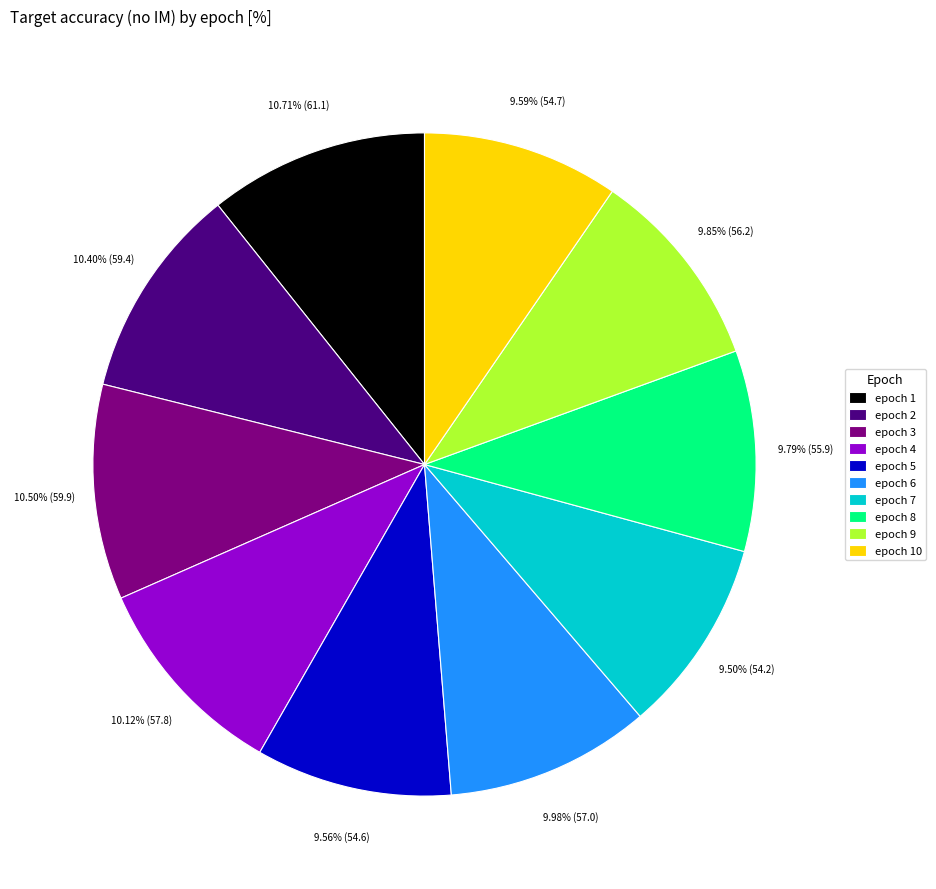

How many slices are in this pie chart?

10